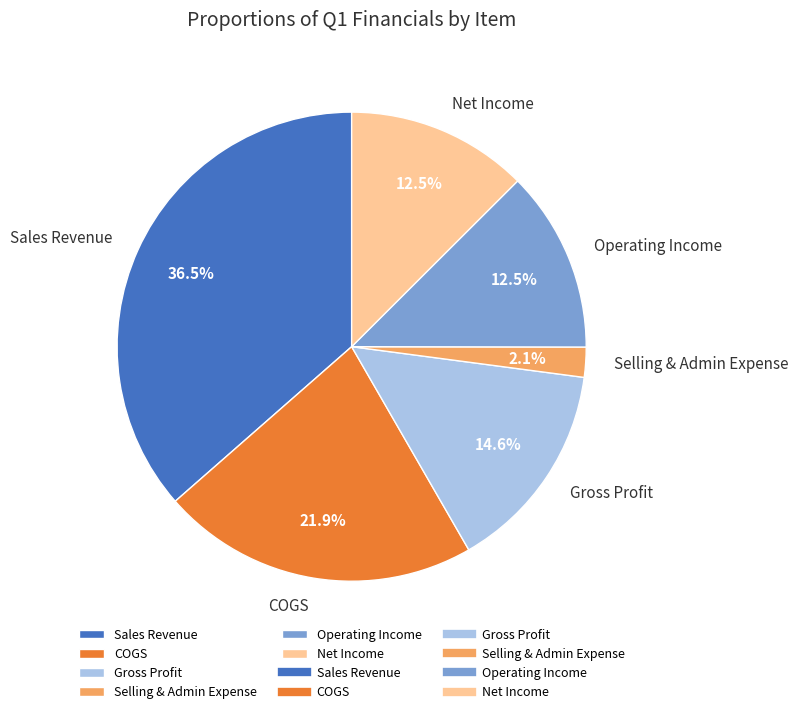

Approximately how many times larger is the value at Sales Revenue compared to Net Income?

2.9